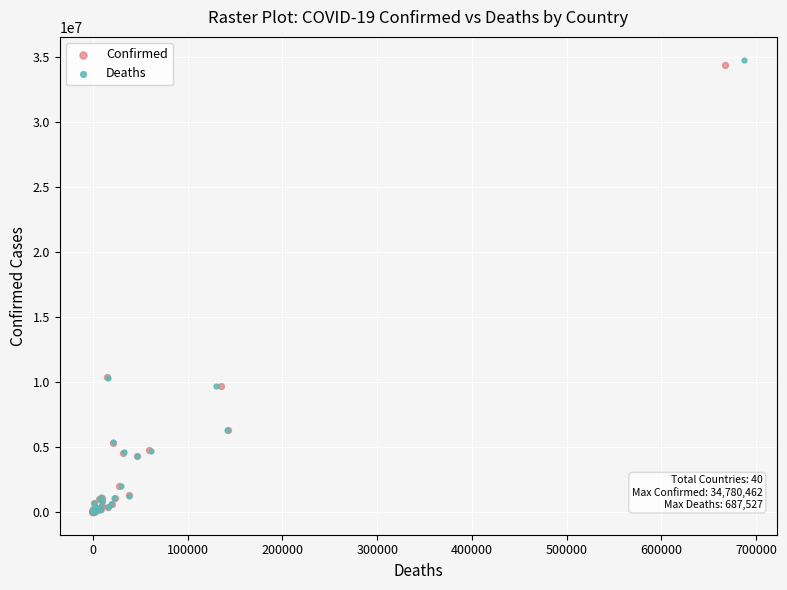

Which series has the widest spread of Y values?

Deaths